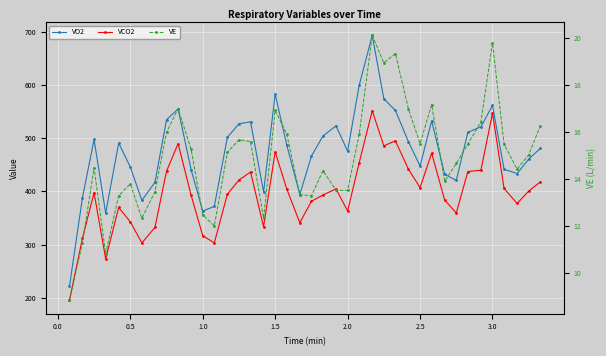

Is this an area chart (filled region under the line)?

No